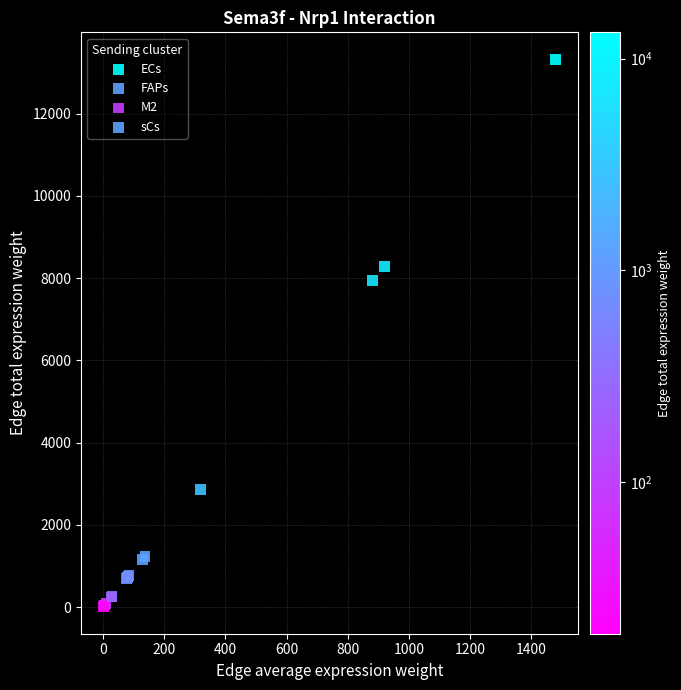

Which series reaches the maximum Y coordinate?

ECs